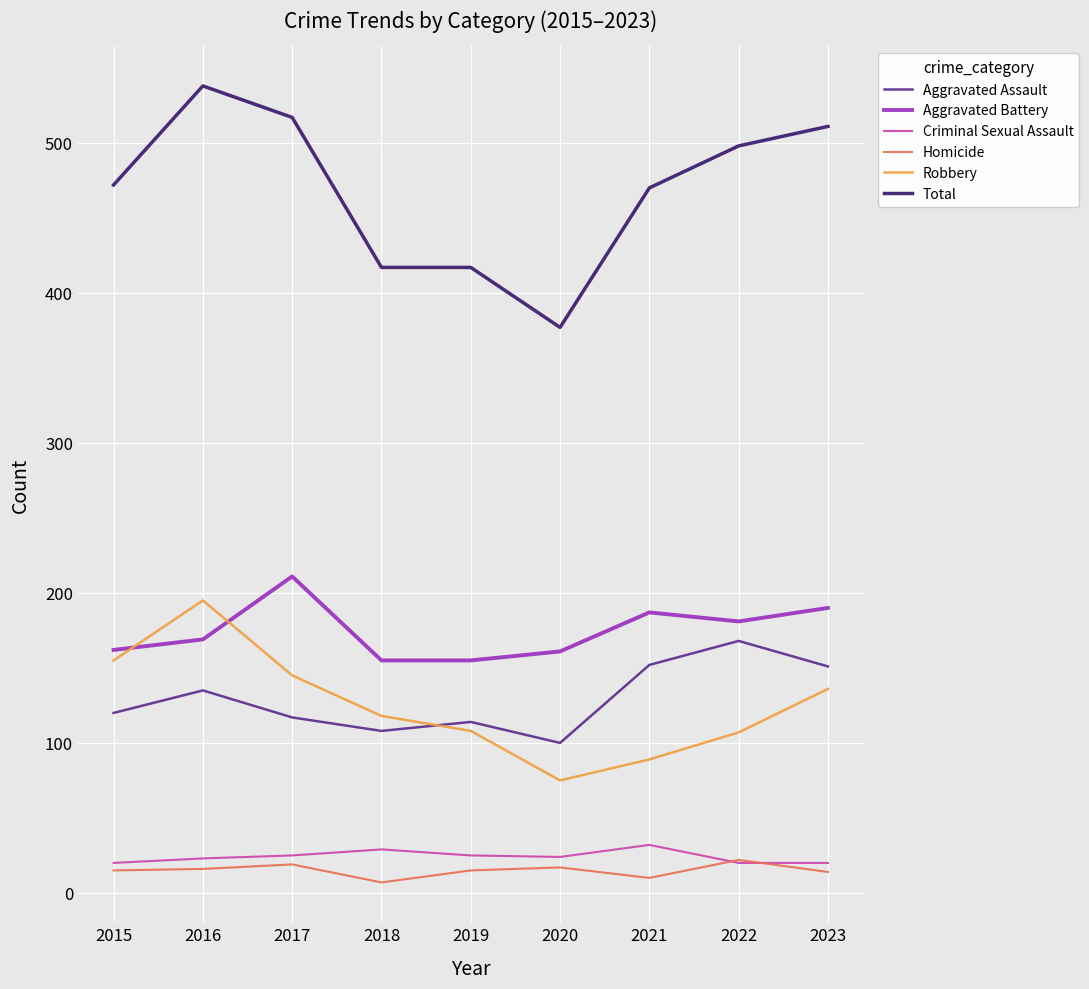

What is the average value of the Aggravated Battery series?

175